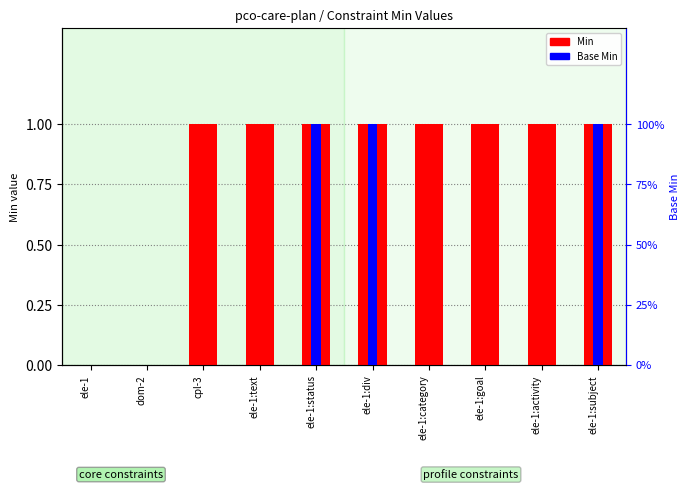

Rank the series by their average value, from highest to lowest.

Min, Base Min